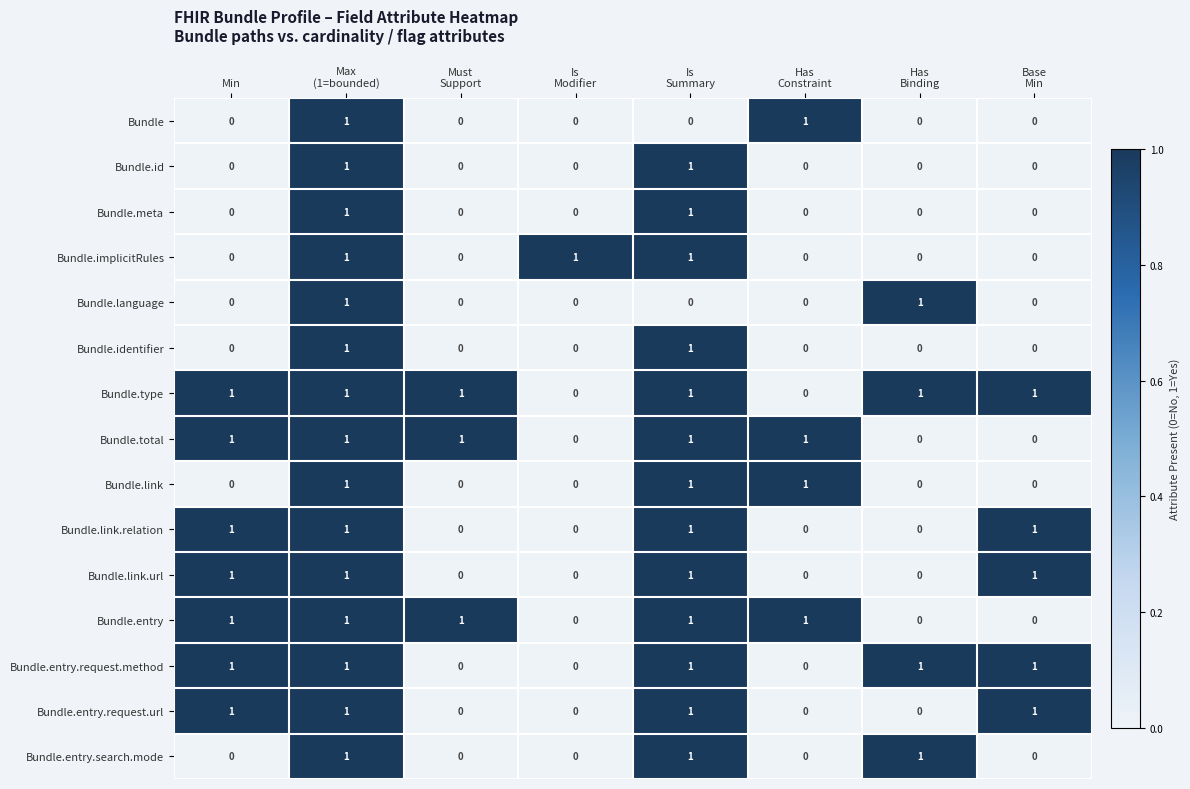

Count the Bundle.link.url values in the range 0 to 1.

8